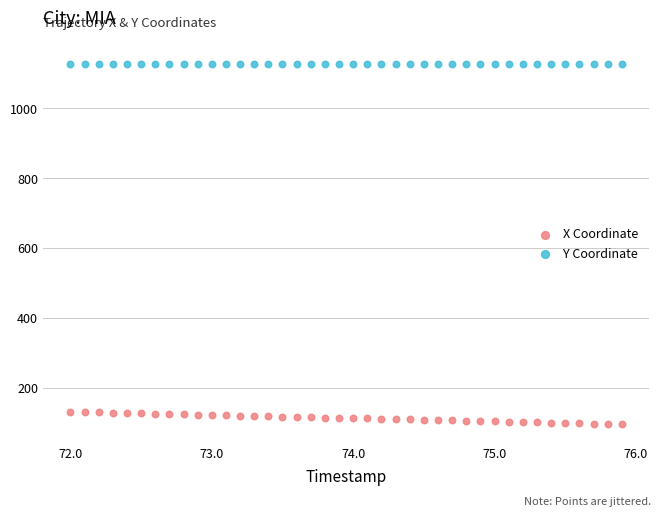

Across all data points, what is the range of X values (max minus min)?

3.9